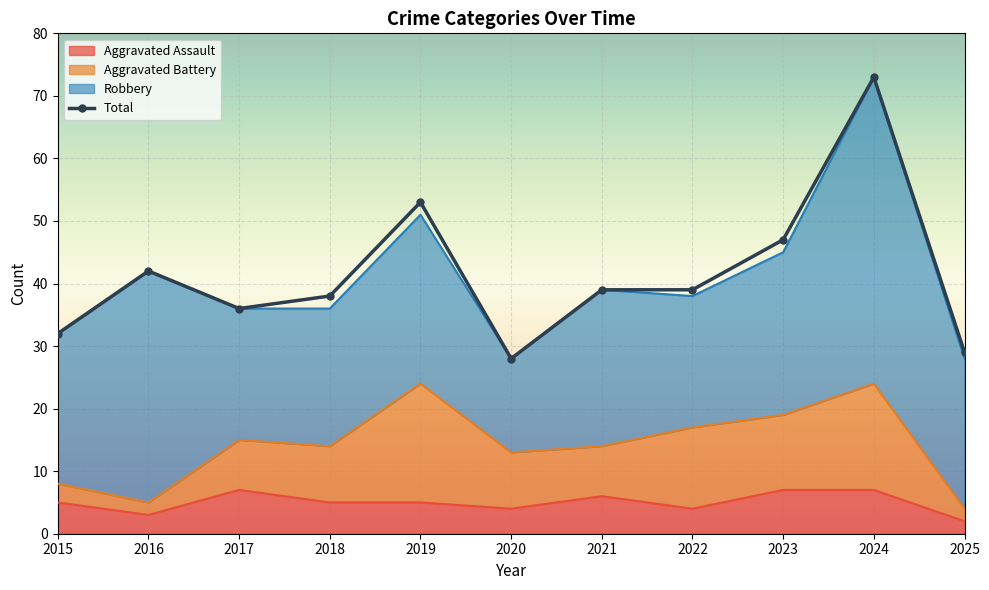

Which series has the largest range (max minus min)?

Total